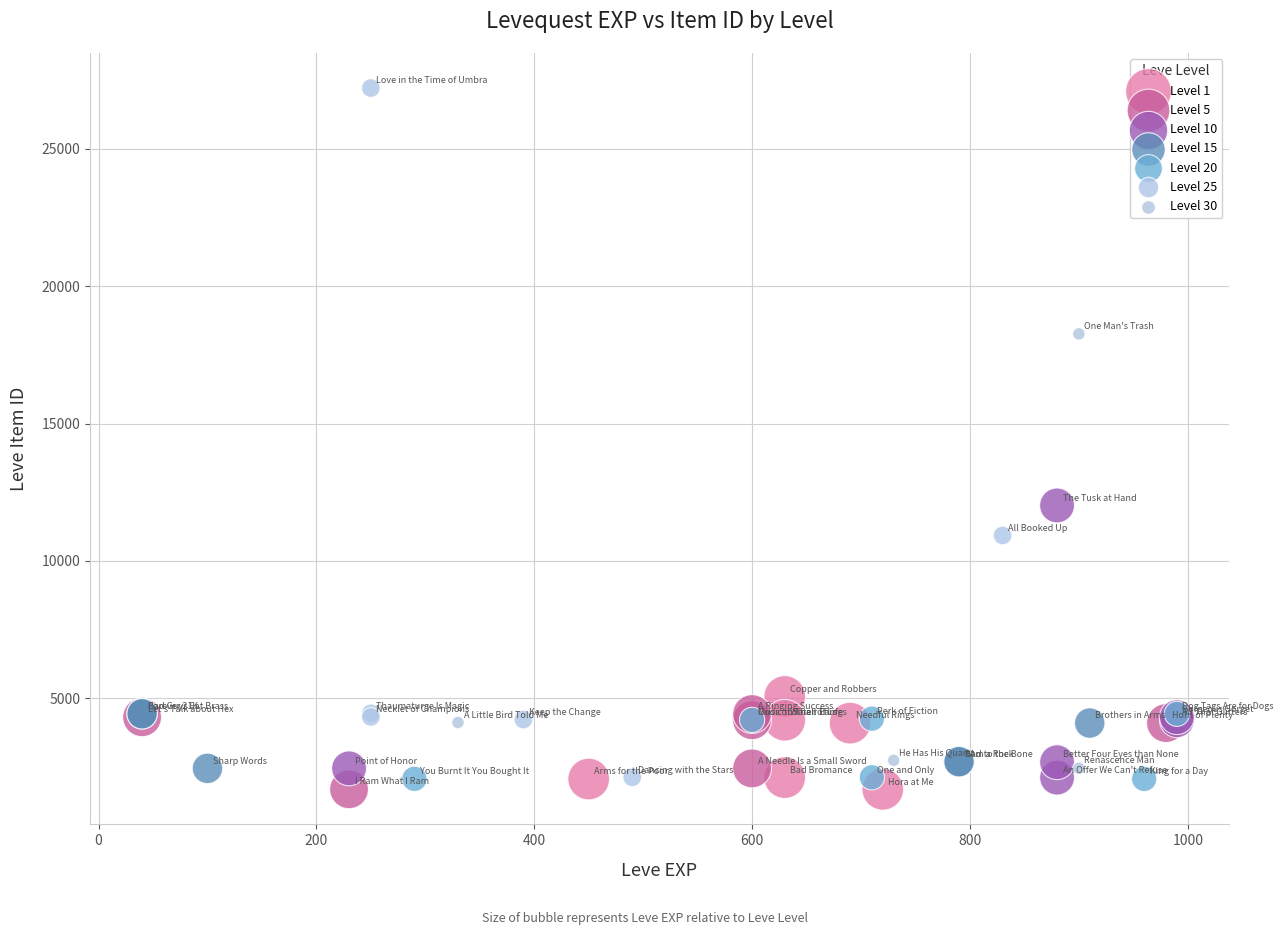

Which series reaches the maximum Y coordinate?

Level 25